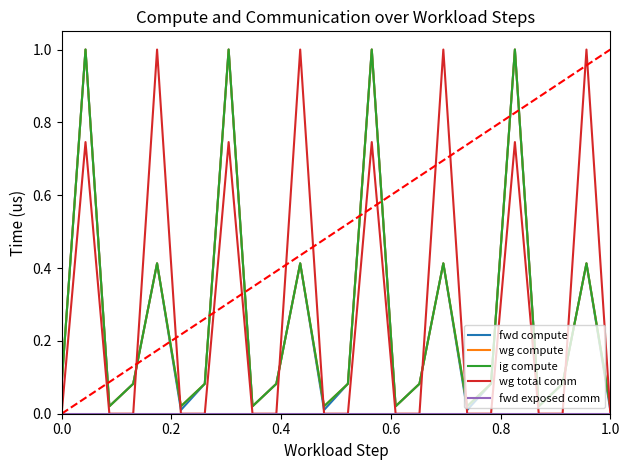

Which series has the largest total across all categories?

wg total comm